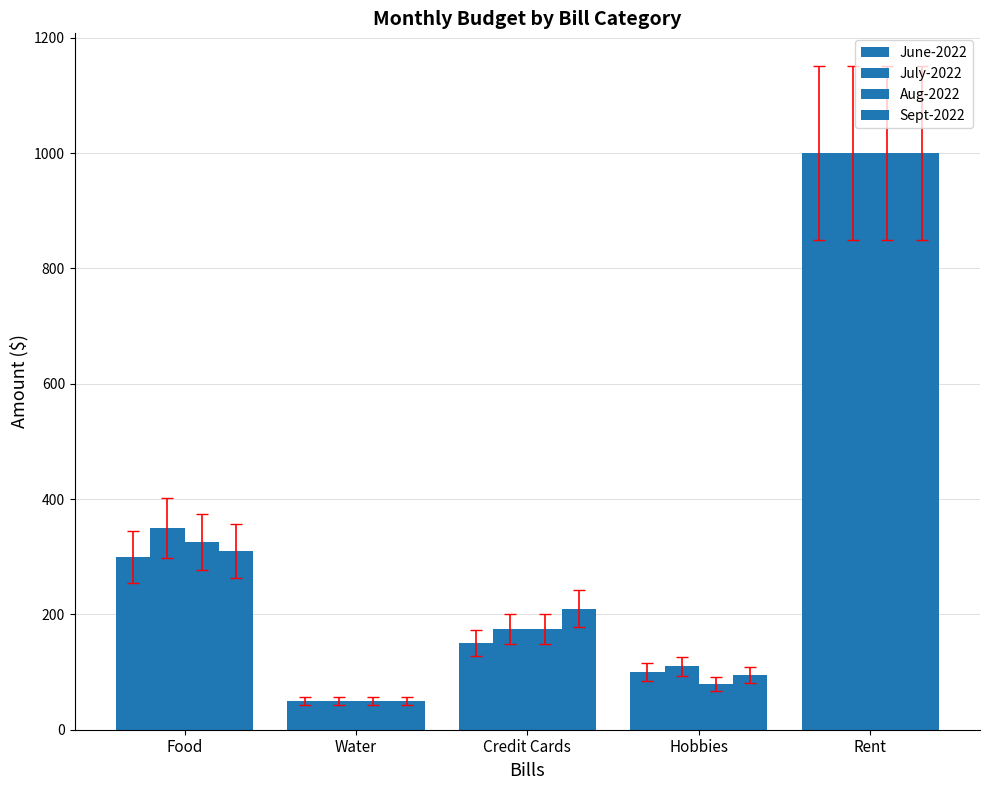

What is the total value across all series at Food?

1285